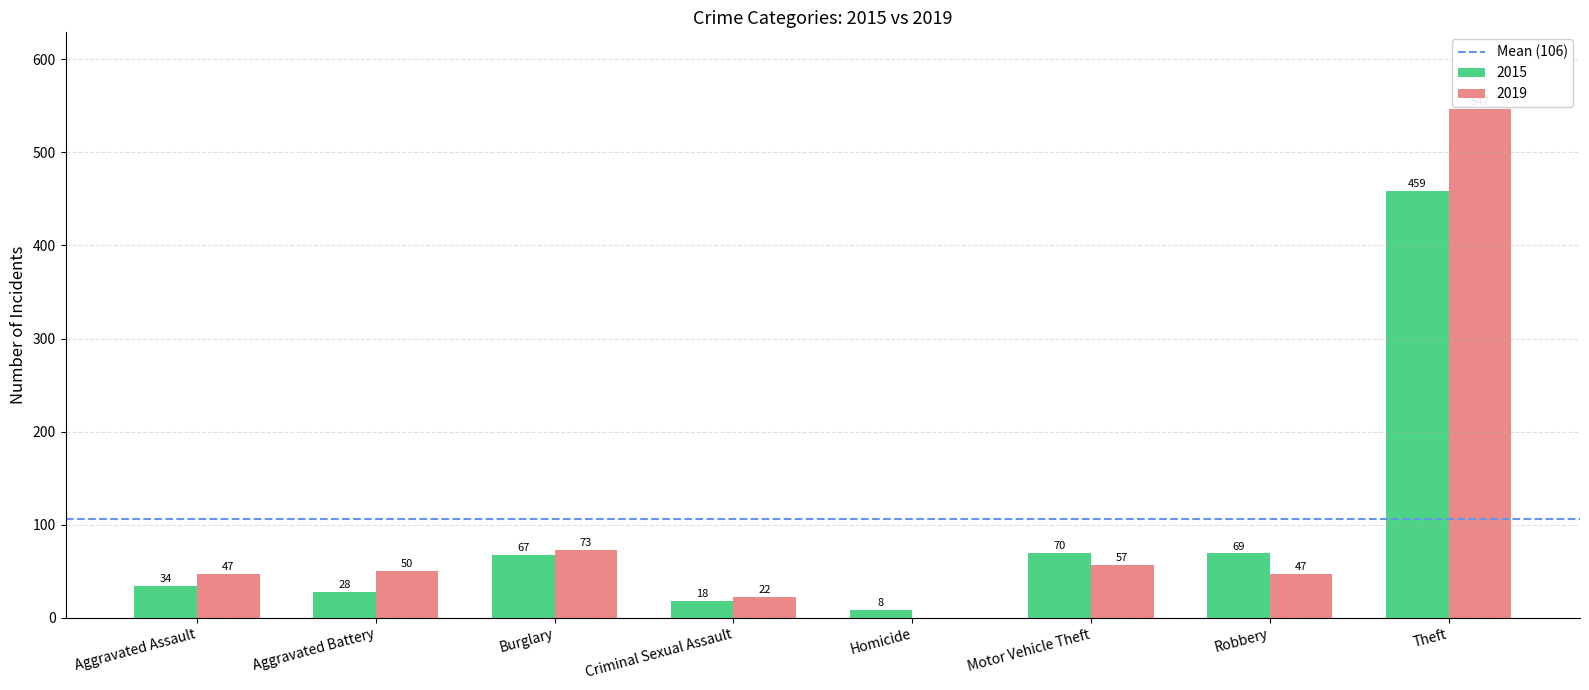

The value of 2019 at Theft is 373. True or false?

False